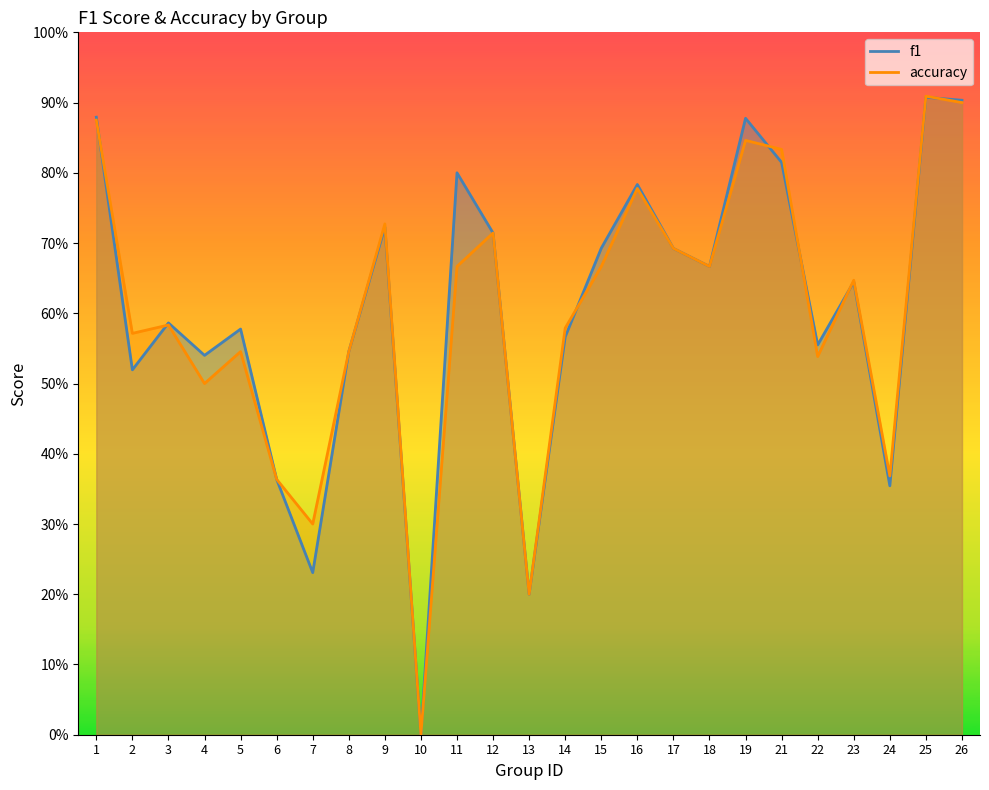

At how many categories does at least one series exceed 0?

24